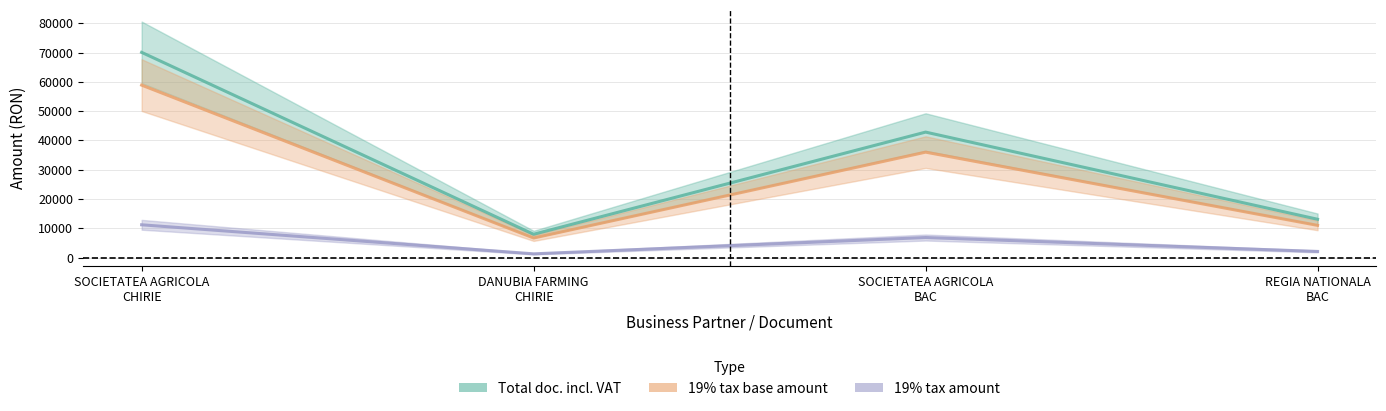

In 19% tax base amount, how many points are lower than both neighbors (excluding endpoints)?

1